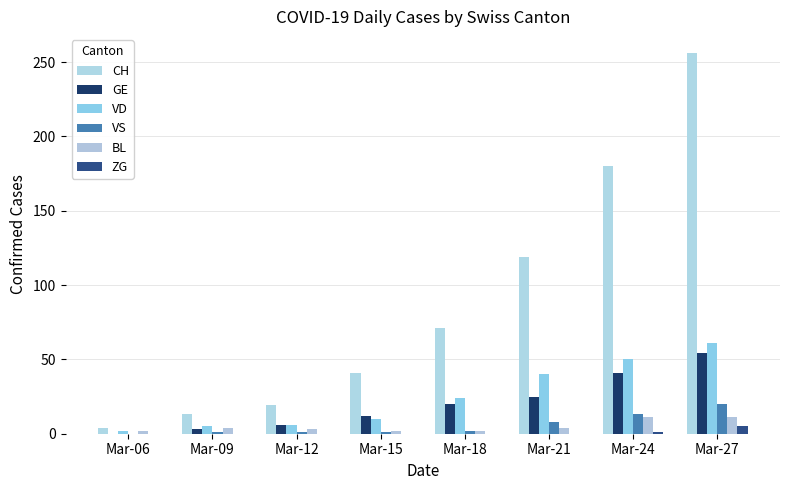

List the series in order of their peak value, highest first.

CH, VD, GE, VS, BL, ZG